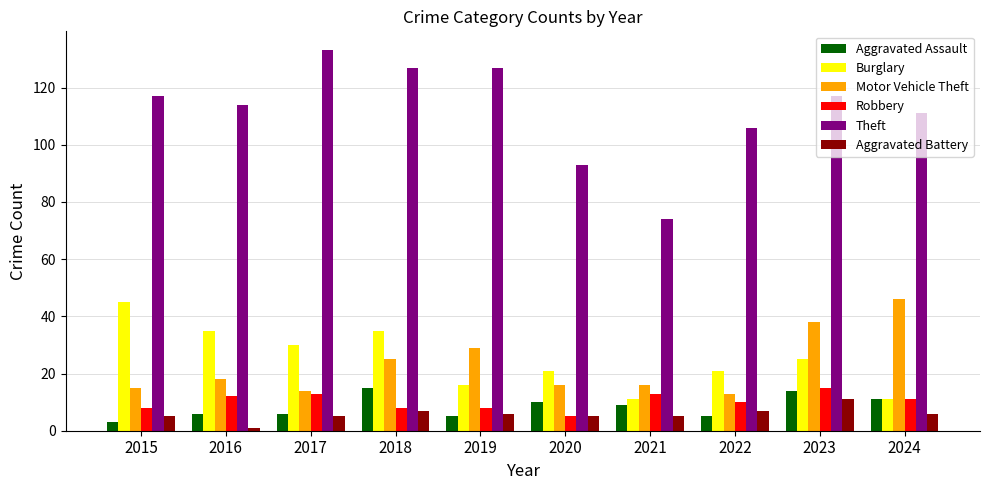

At how many categories does at least one series exceed 118?

3